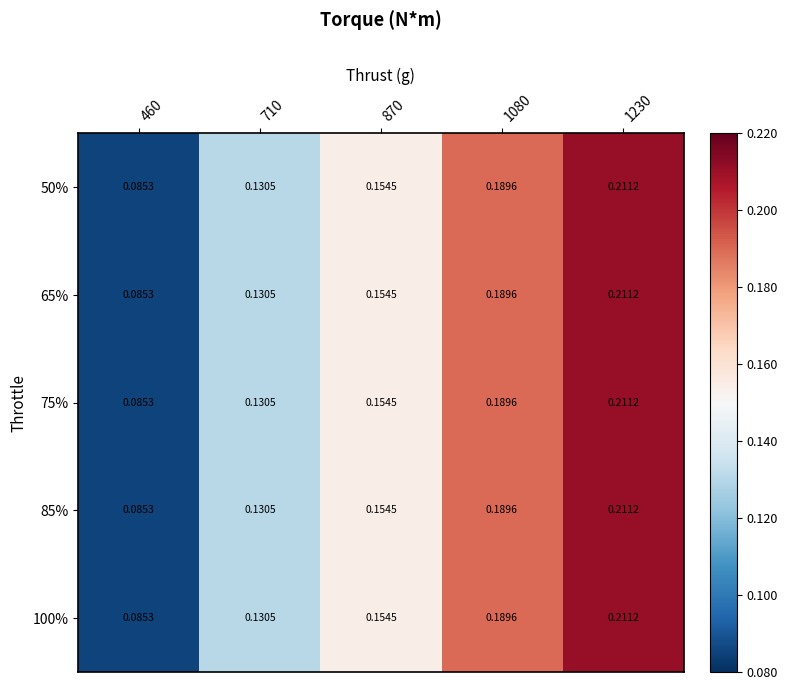

Is the value of 85% at 1230 greater than the value of 75% at 1080?

Yes